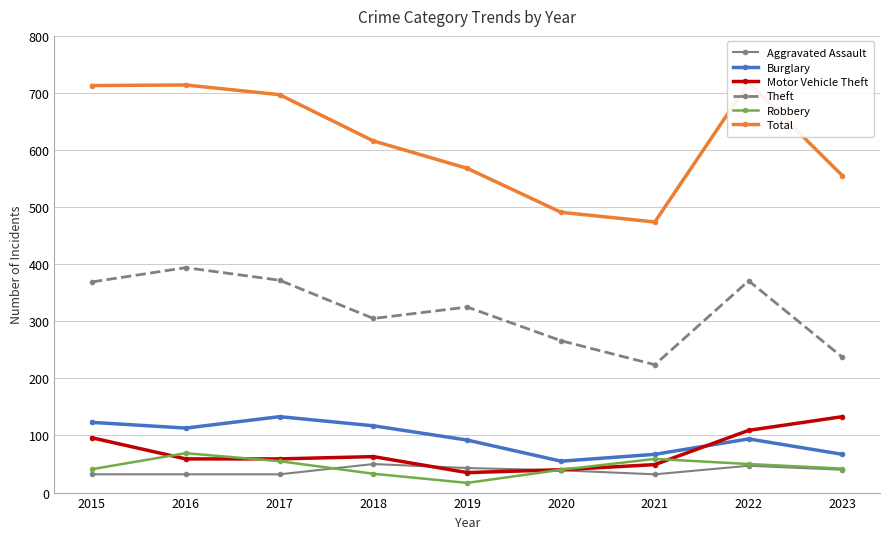

What is the difference between the Aggravated Assault values at 2018 and 2019?

7